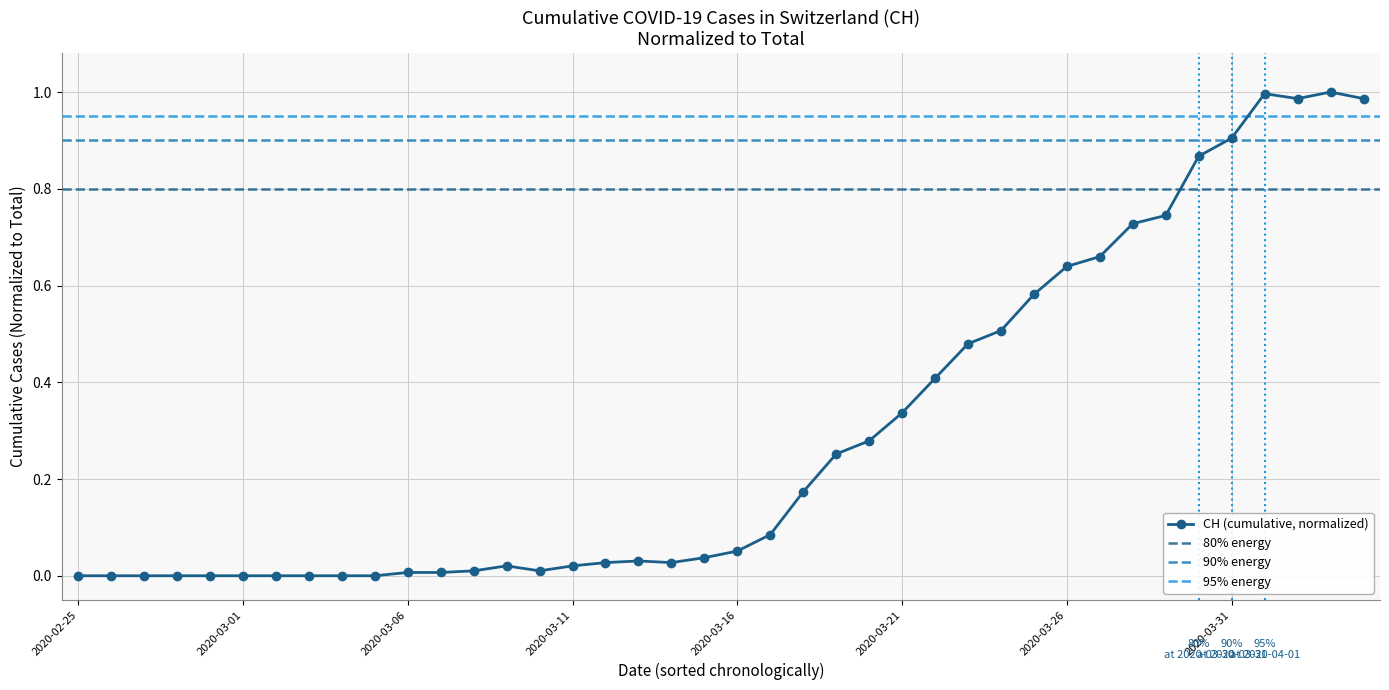

List the labels in order of value, smallest first.

2020-02-25, 2020-02-26, 2020-02-27, 2020-02-28, 2020-02-29, 2020-03-01, 2020-03-02, 2020-03-03, 2020-03-04, 2020-03-05, 2020-03-06, 2020-03-07, 2020-03-08, 2020-03-10, 2020-03-09, 2020-03-11, 2020-03-12, 2020-03-14, 2020-03-13, 2020-03-15, 2020-03-16, 2020-03-17, 2020-03-18, 2020-03-19, 2020-03-20, 2020-03-21, 2020-03-22, 2020-03-23, 2020-03-24, 2020-03-25, 2020-03-26, 2020-03-27, 2020-03-28, 2020-03-29, 2020-03-30, 2020-03-31, 2020-04-02, 2020-04-04, 2020-04-01, 2020-04-03